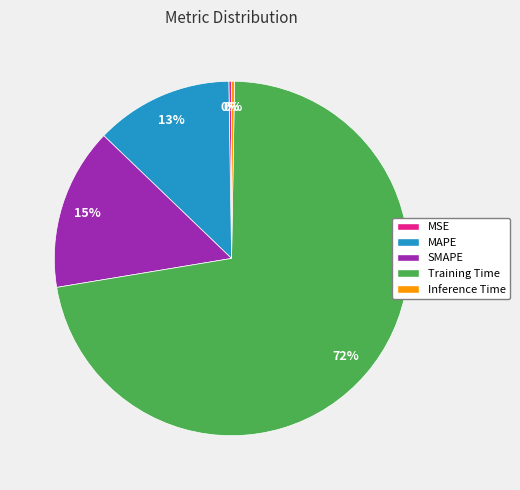

Is there a majority slice in this chart?

Yes